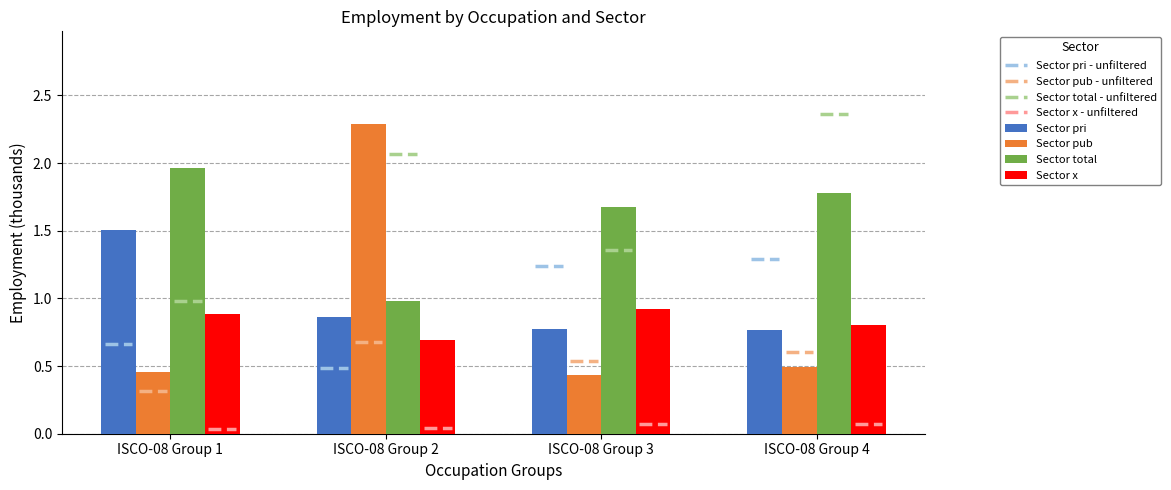

At which category is the sum across all series the highest?

ISCO-08 Group 2